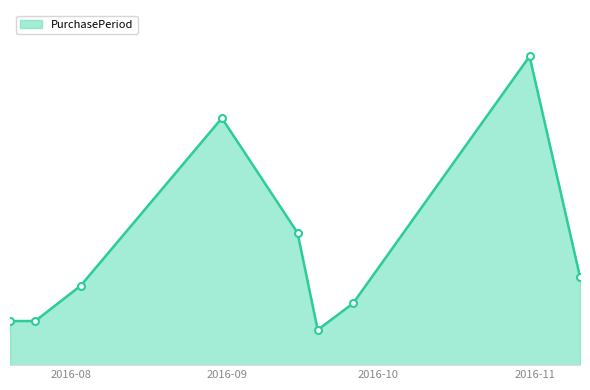

What is the maximum value shown in the chart?

35